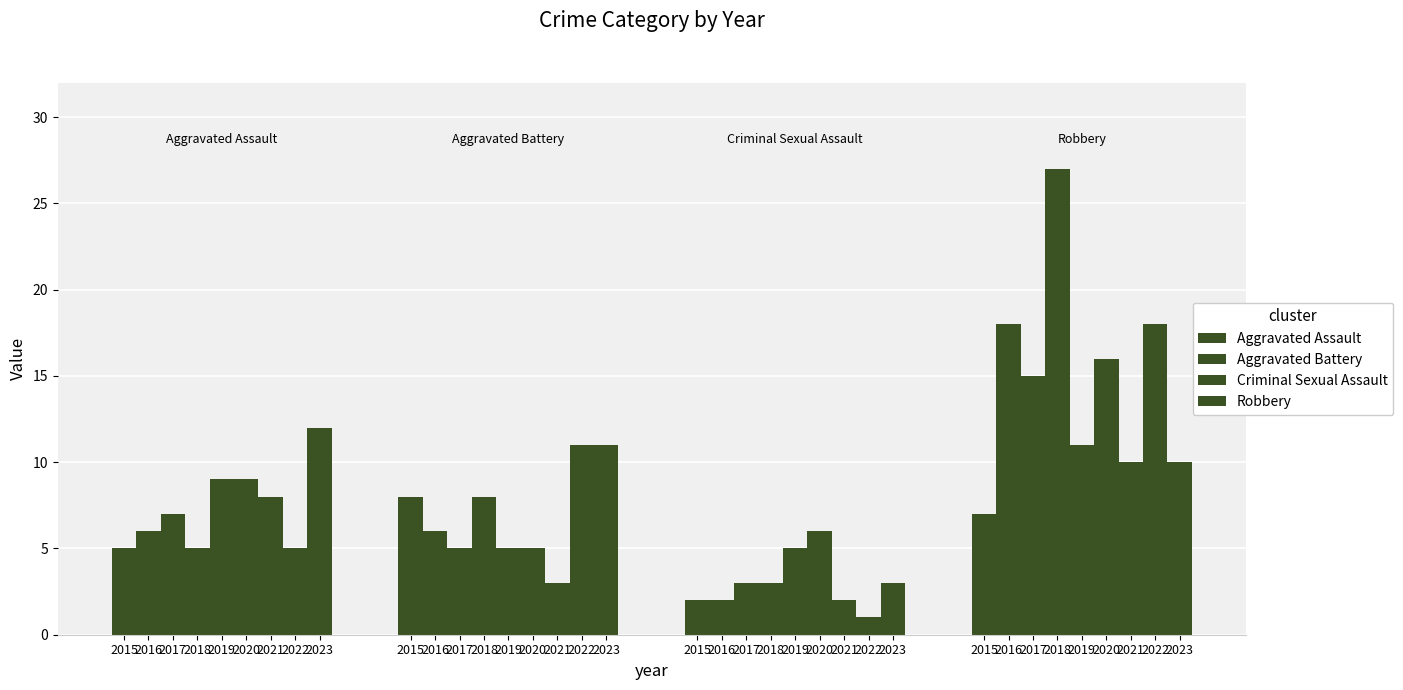

Reading right to left, extract all data points from this chart.

Aggravated Assault: 12	5	8	9	9	5	7	6	5
Aggravated Battery: 11	11	3	5	5	8	5	6	8
Criminal Sexual Assault: 3	1	2	6	5	3	3	2	2
Robbery: 10	18	10	16	11	27	15	18	7